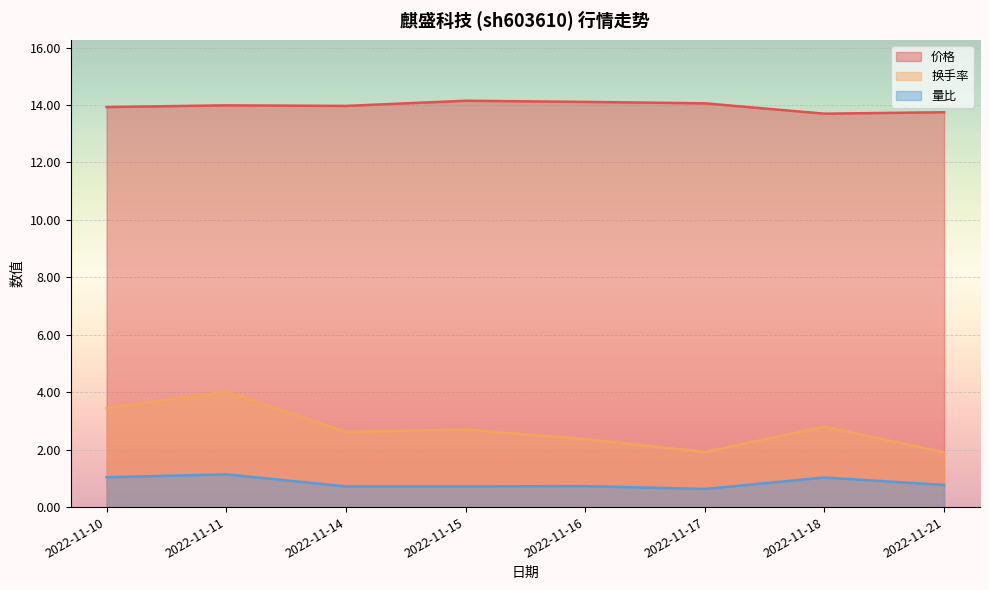

At how many categories does at least one series exceed 9?

8